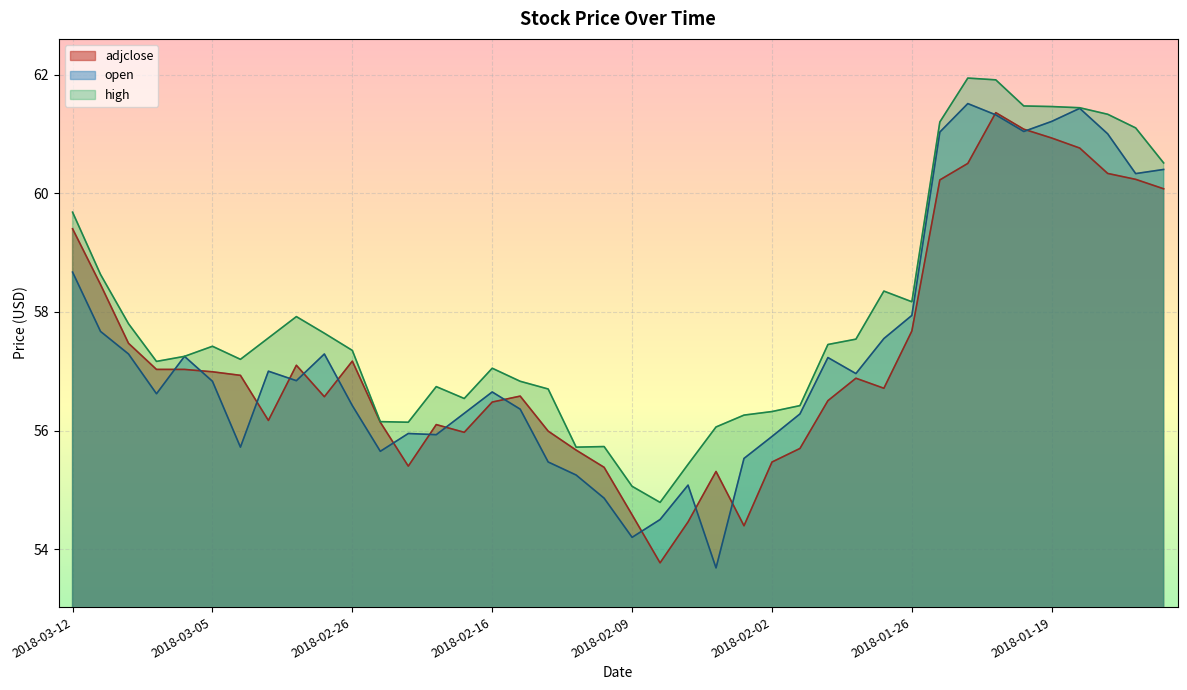

At which label is open closest to 57?

2018-03-01